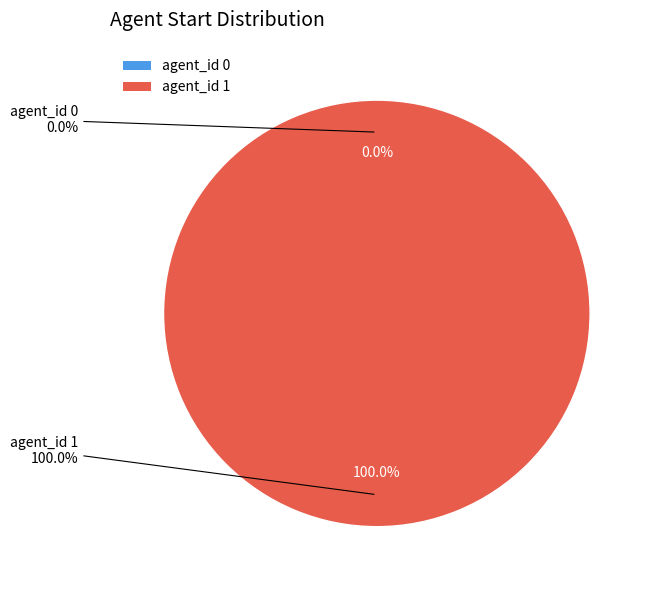

True or false: 0 accounts for 0% of the total.

True